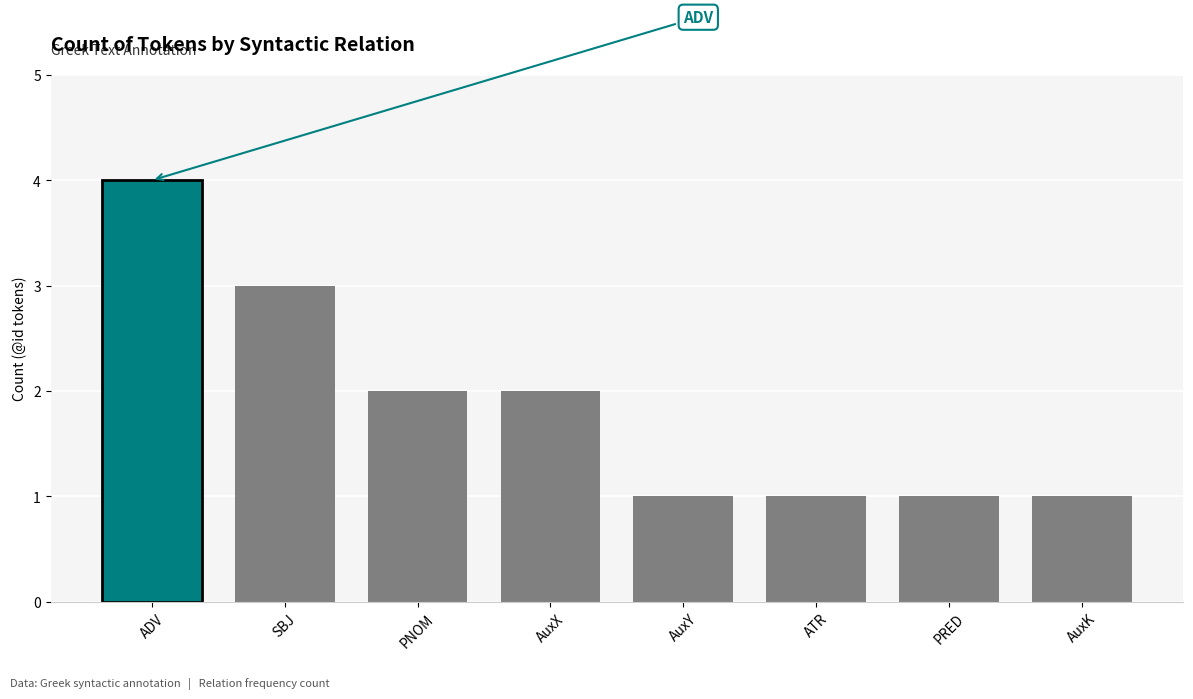

What is the difference between the values at AuxY and AuxX?

1